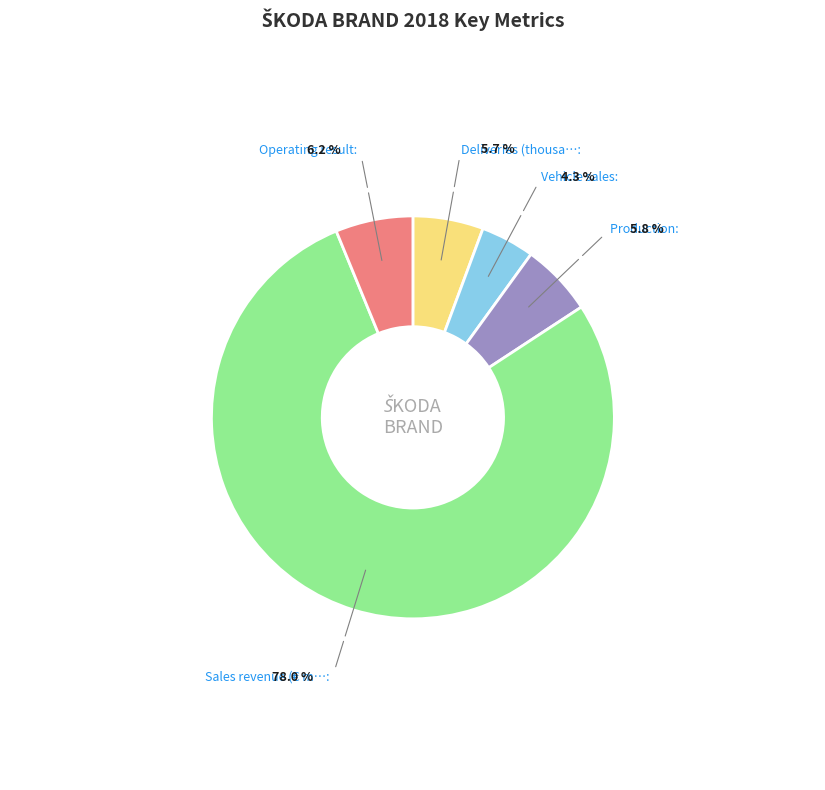

How many slices are in this pie chart?

5